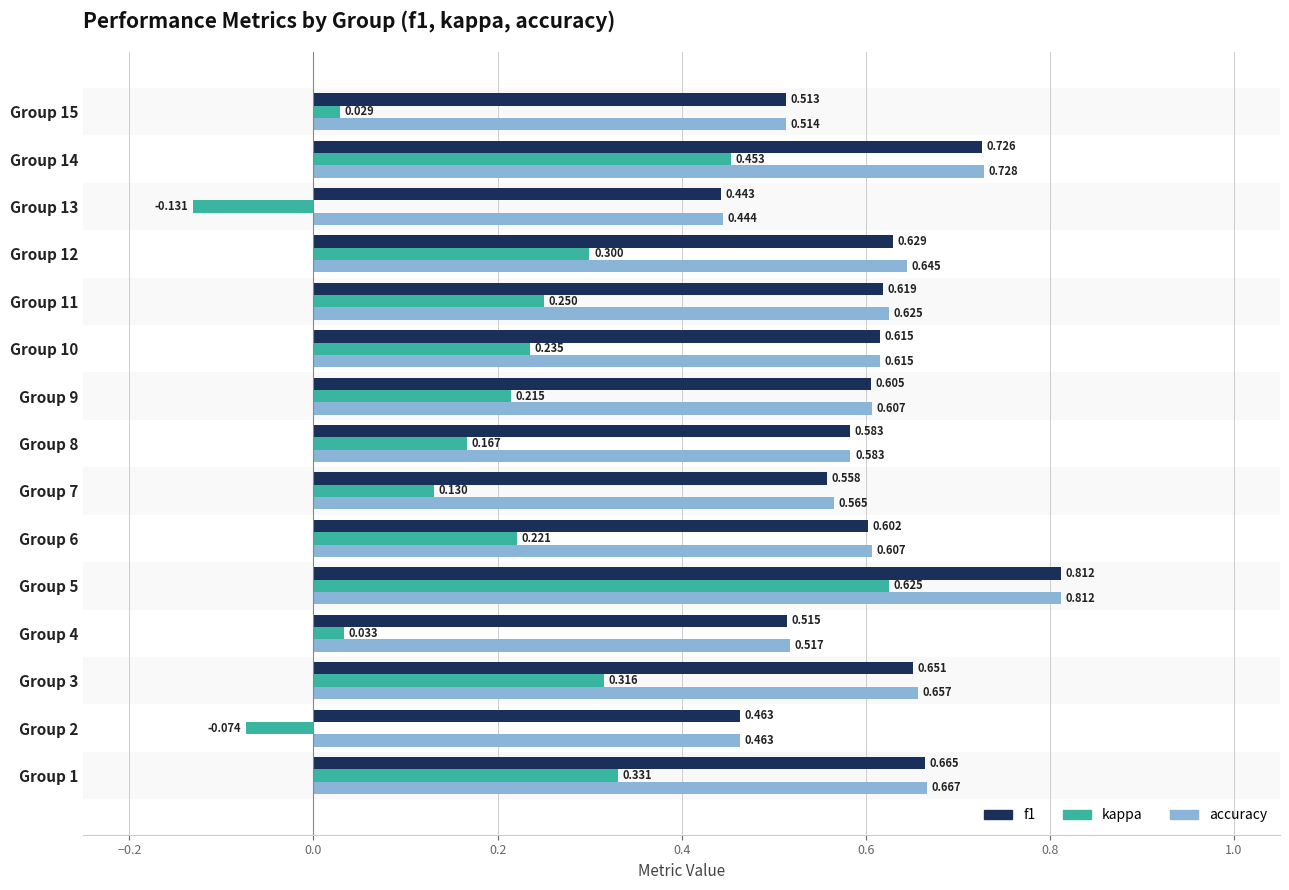

Is the value of kappa at Group 10 greater than the value of accuracy at Group 12?

No